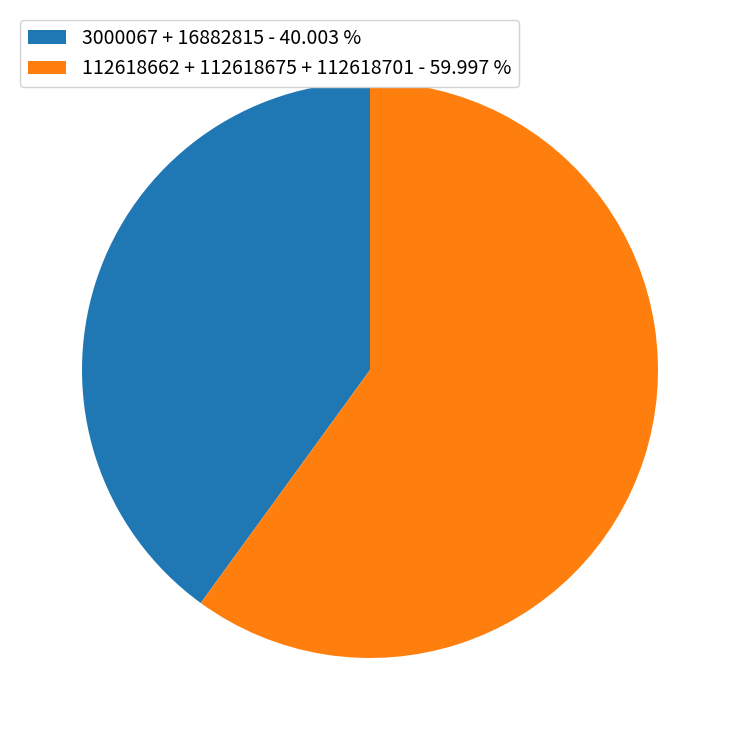

What is the ratio of the value at 112618662 + 112618675 + 112618701 - 59.997 % to the value at 3000067 + 16882815 - 40.003 %?

1.5